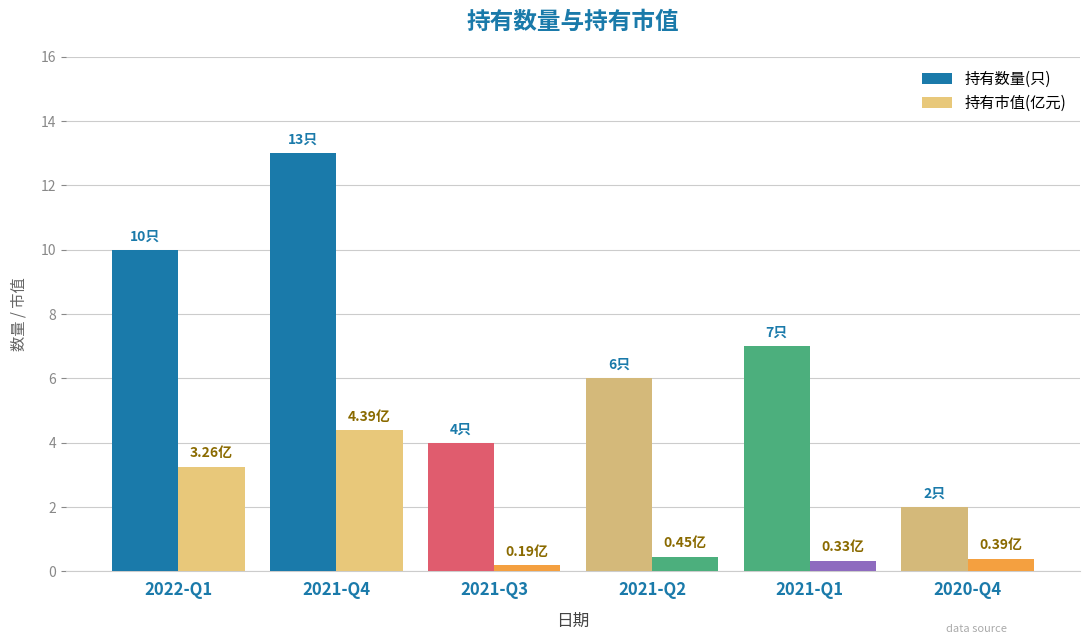

How many values in the 持有数量(只) series are below 7?

3